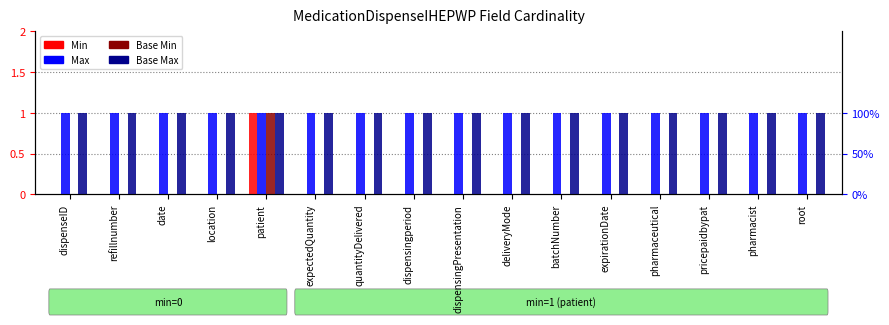

What is the sum of all Max values?

16